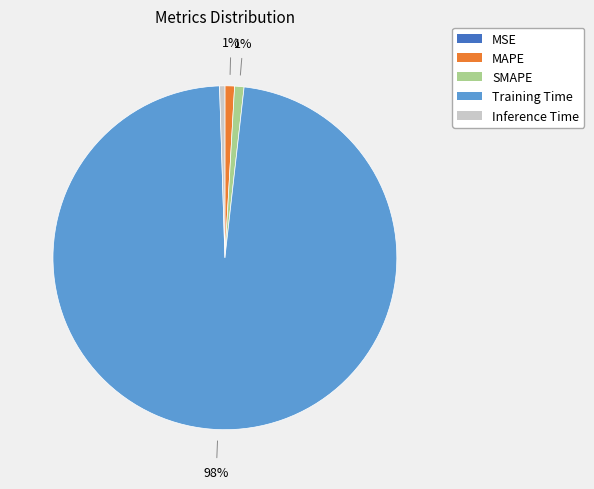

Is it true that MAPE is 1% of the pie?

True